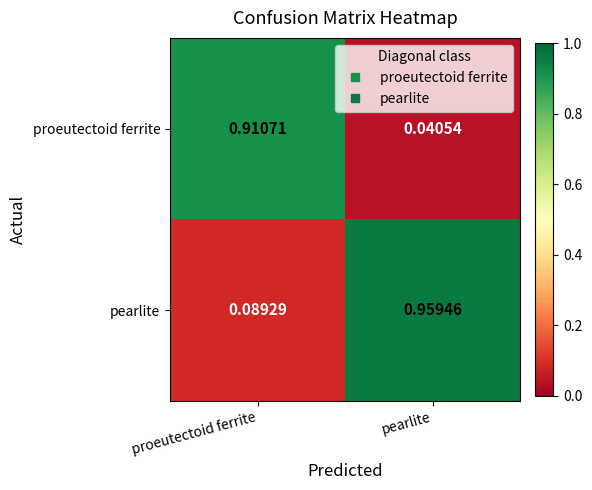

Which label corresponds to the smallest value in the chart?

pearlite